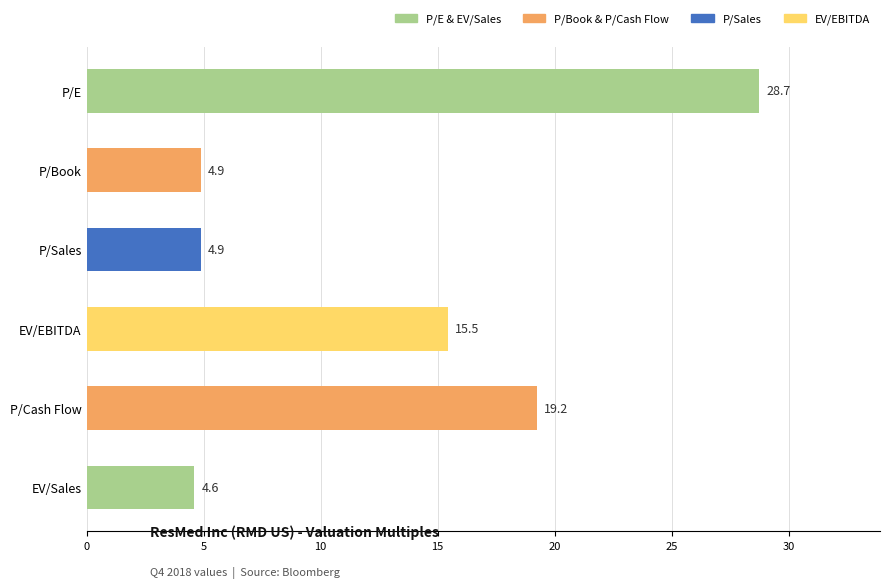

Between P/Sales and EV/EBITDA, which is larger?

EV/EBITDA